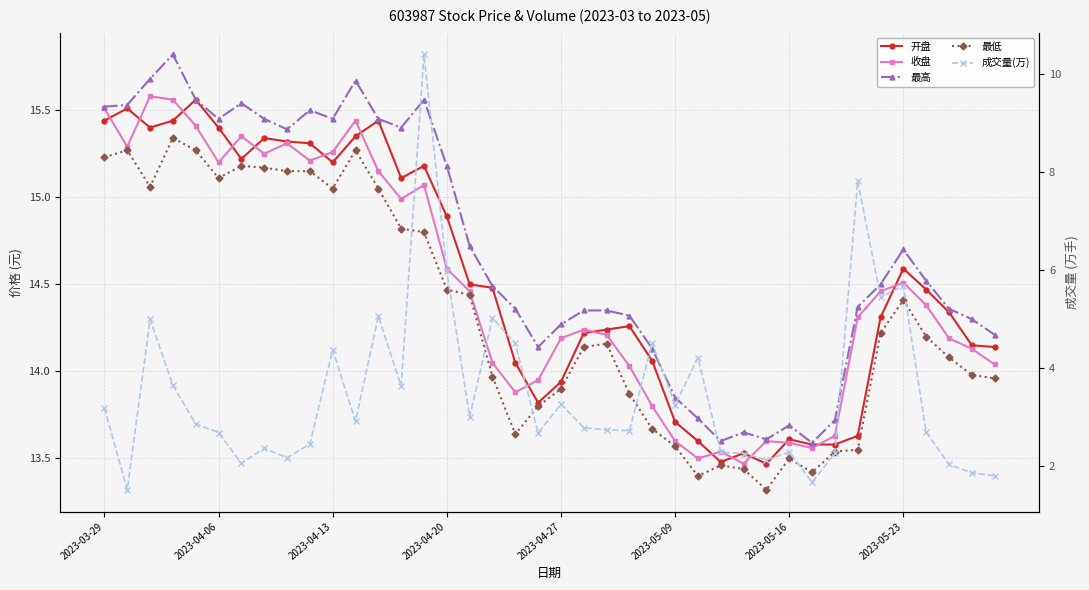

True or false: 最低 and 收盘 cross at least once.

False